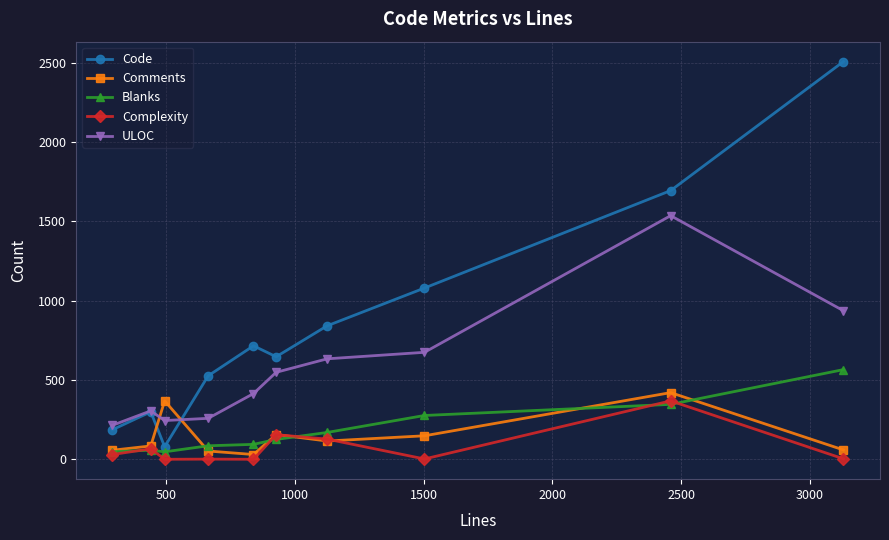

Which series has the largest total across all categories?

Code